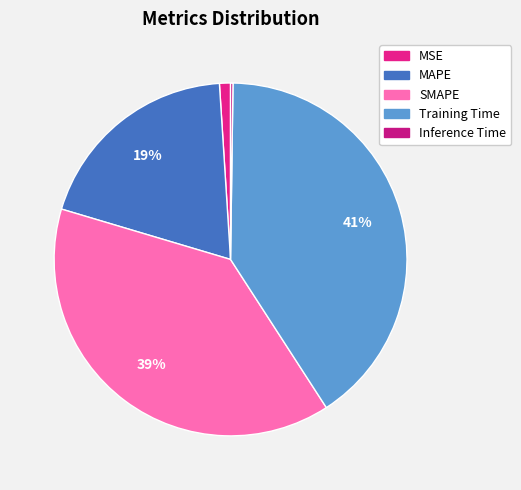

Between Inference Time and MAPE, which is larger?

MAPE